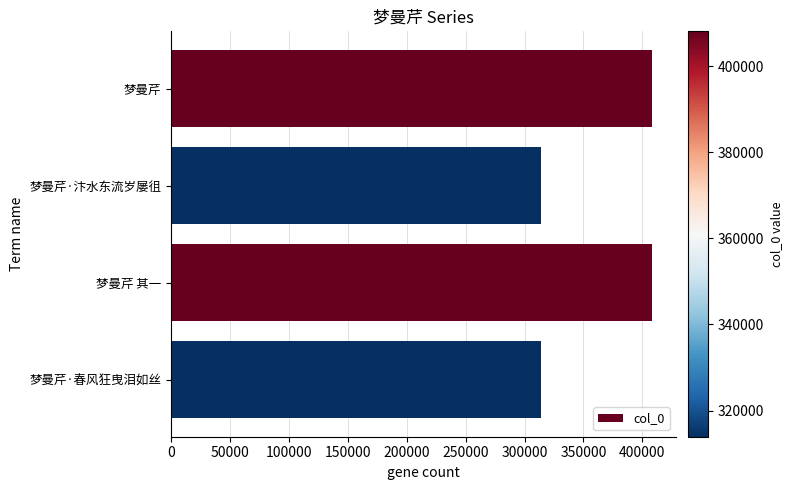

How many data points does each series have?

4